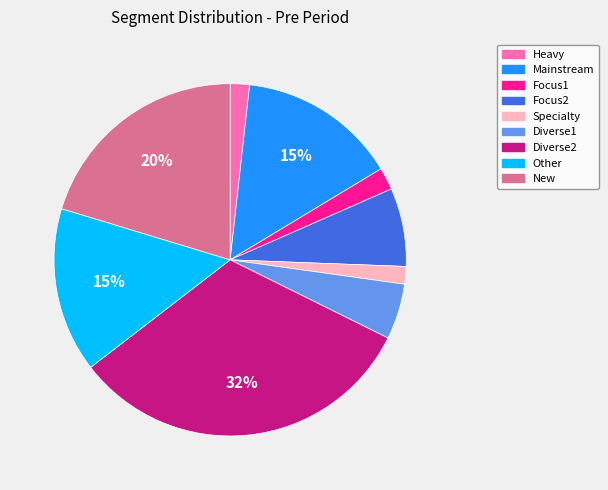

The Heavy slice represents 2% of the pie. True or false?

True